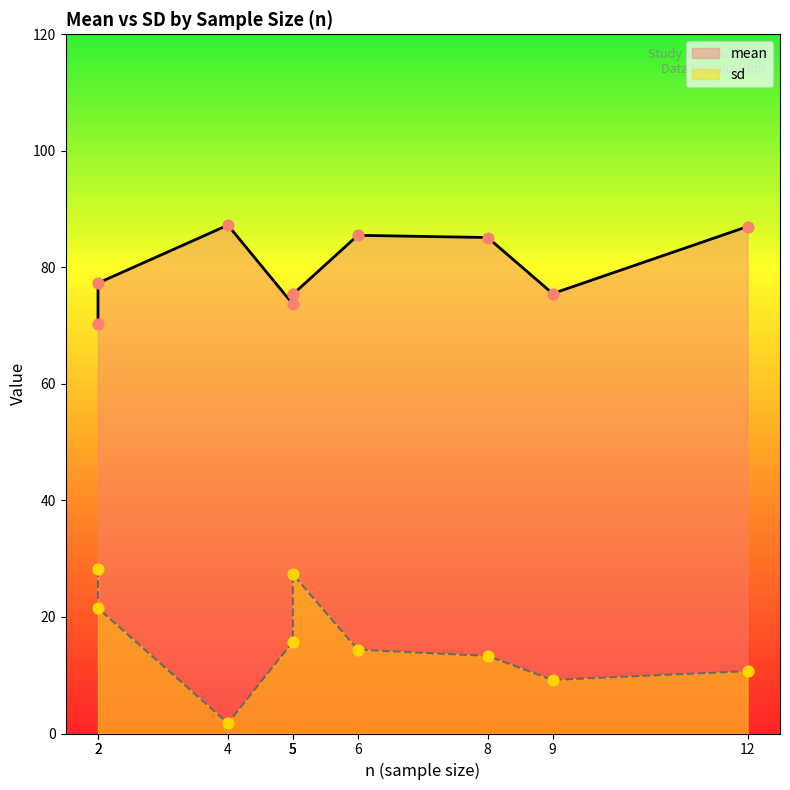

Which series has the widest spread of Y values?

sd